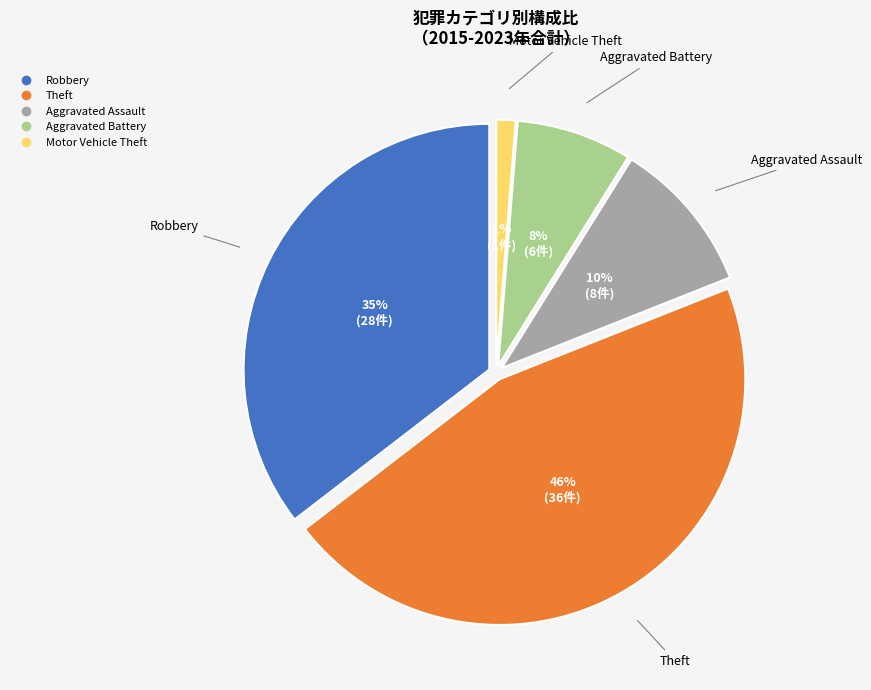

How many segments does this pie chart have?

5